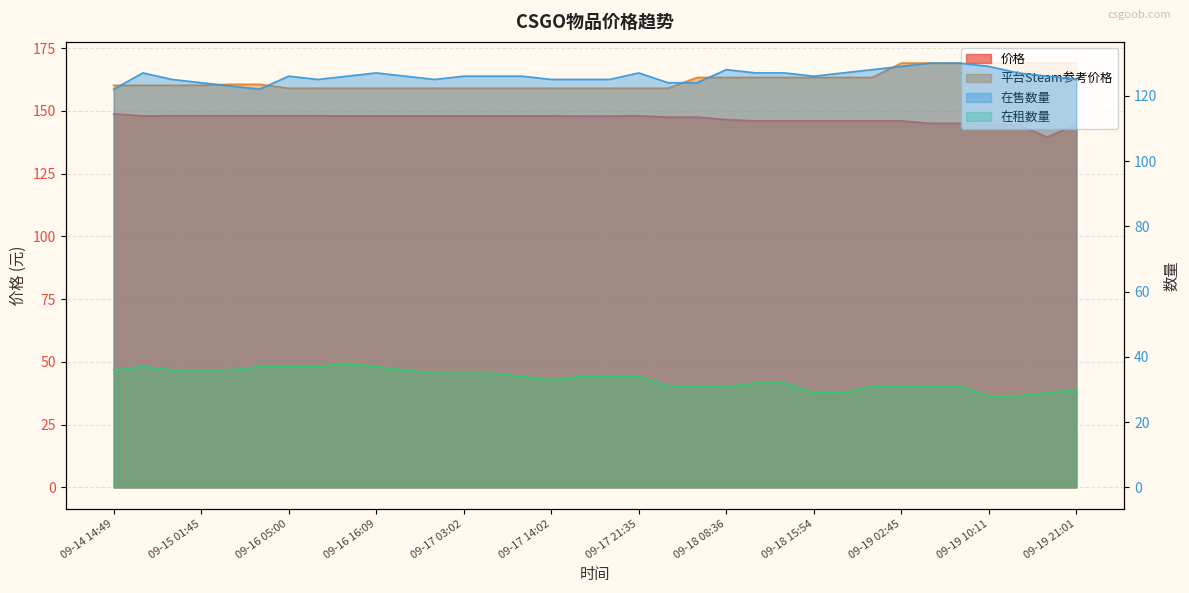

Which series has the widest spread of values?

平台Steam参考价格